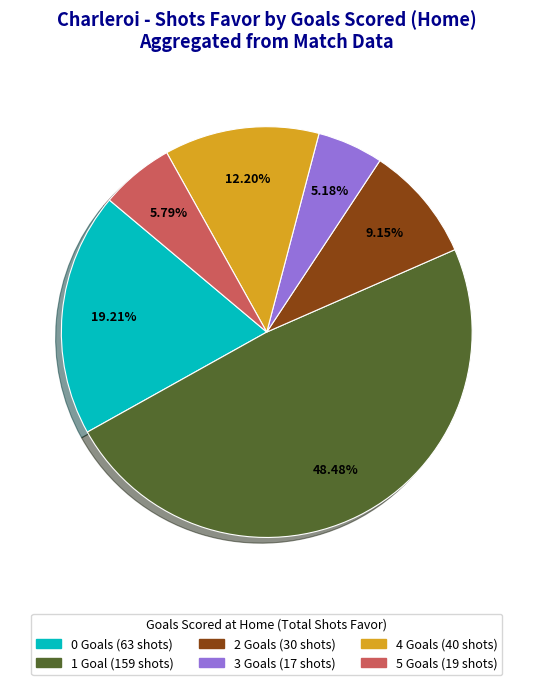

Does 0 account for over 50% of the chart?

No